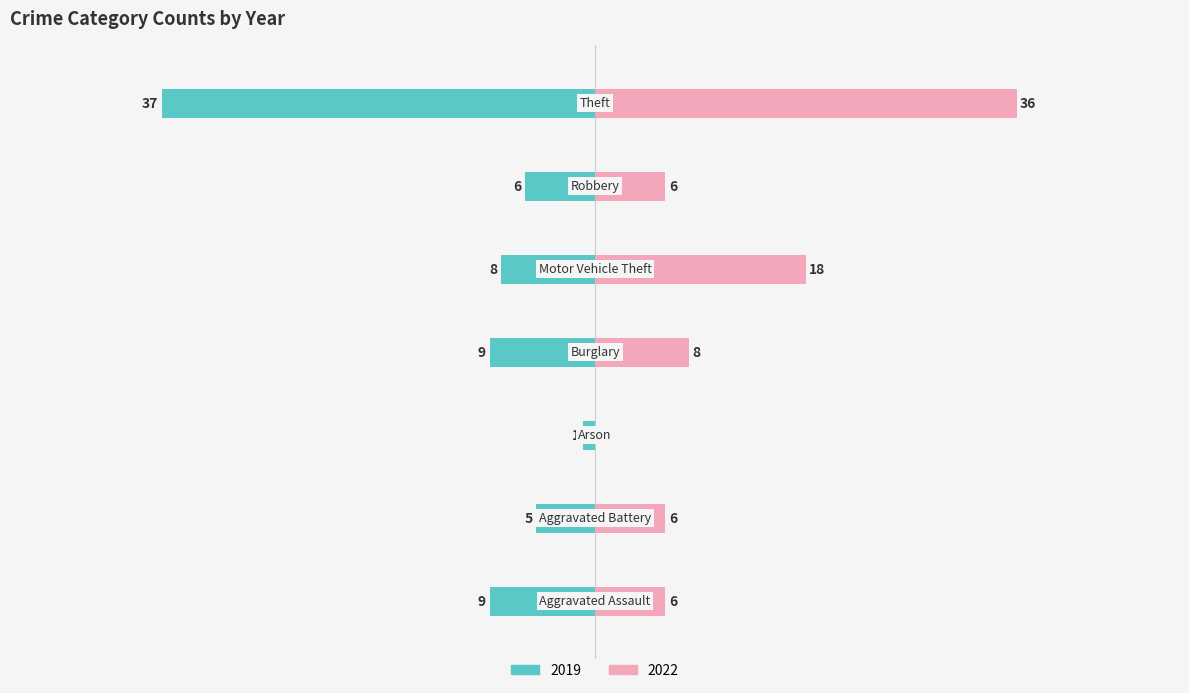

True or false: 2019 has a value of -8 at Motor Vehicle Theft.

True